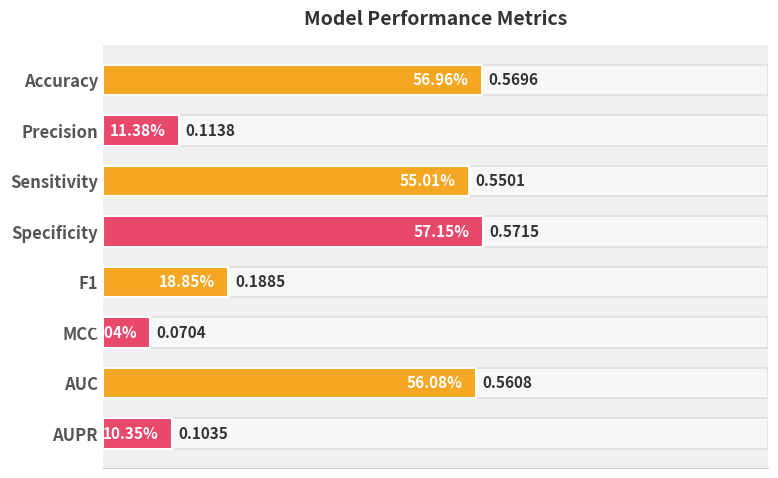

Is it true that the value at MCC is 0.1?

True